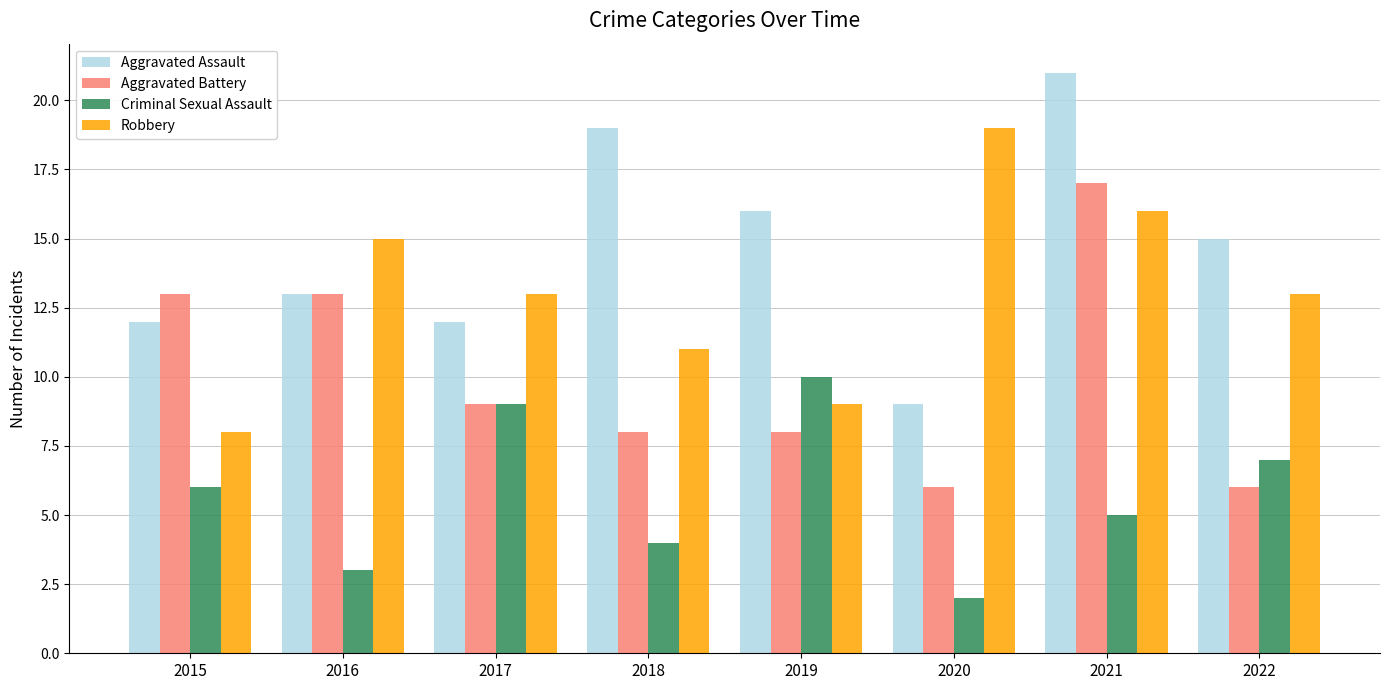

At which category is the sum across all series the highest?

2021